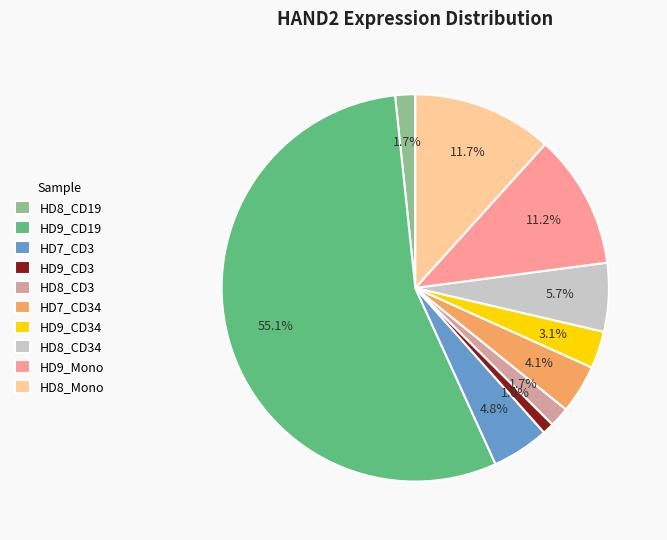

To the nearest percent, what portion does HD8_CD34 represent?

6%